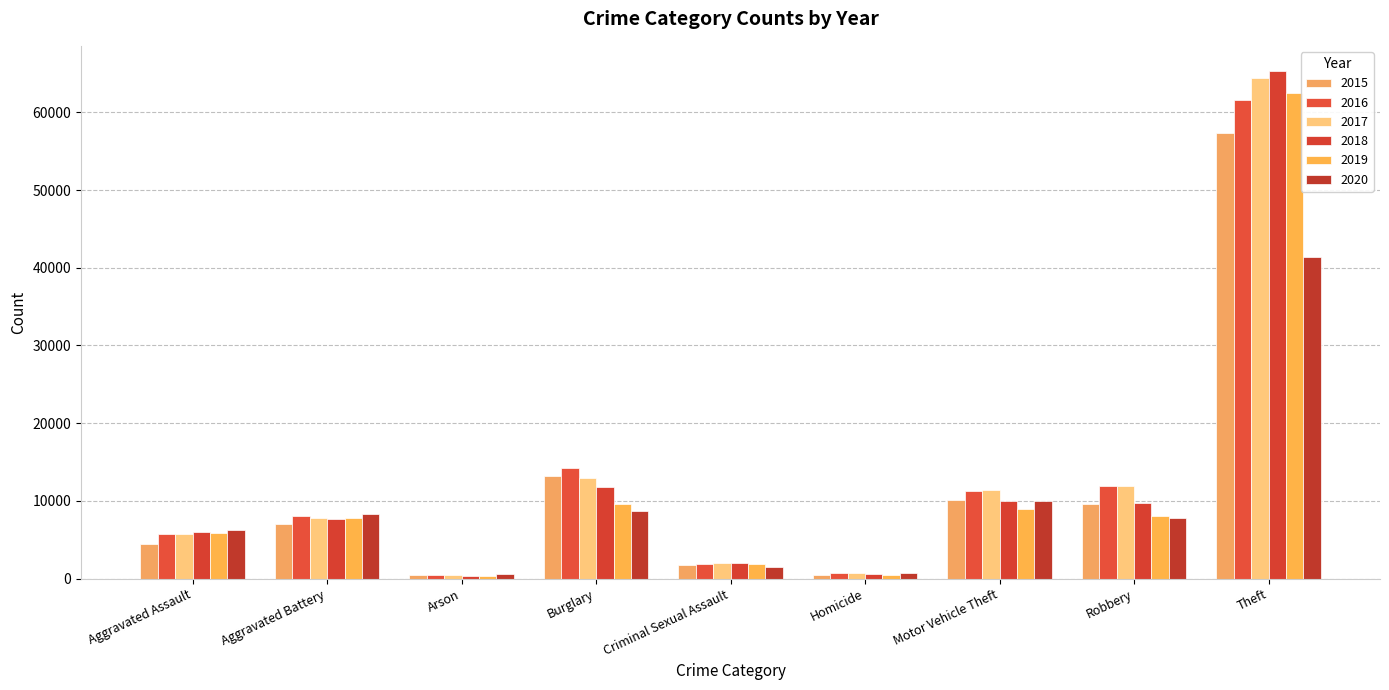

What is the spread (max minus min) of values at Aggravated Assault?

1785